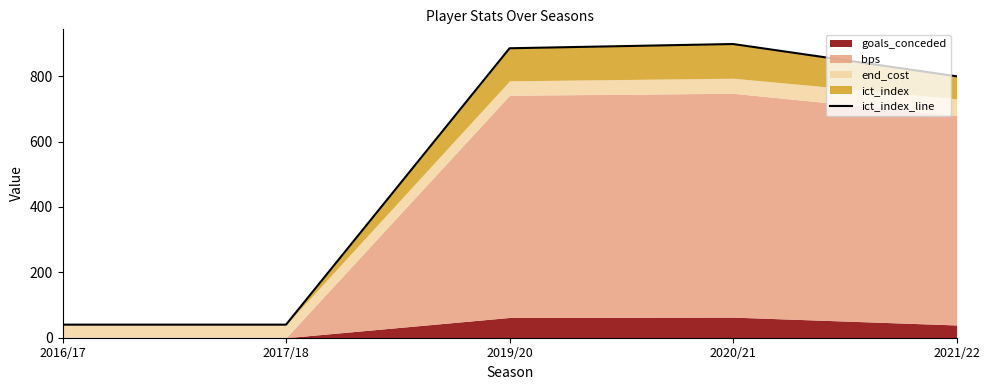

Rank the categories by value from lowest to highest.

2016/17, 2017/18, 2021/22, 2019/20, 2020/21